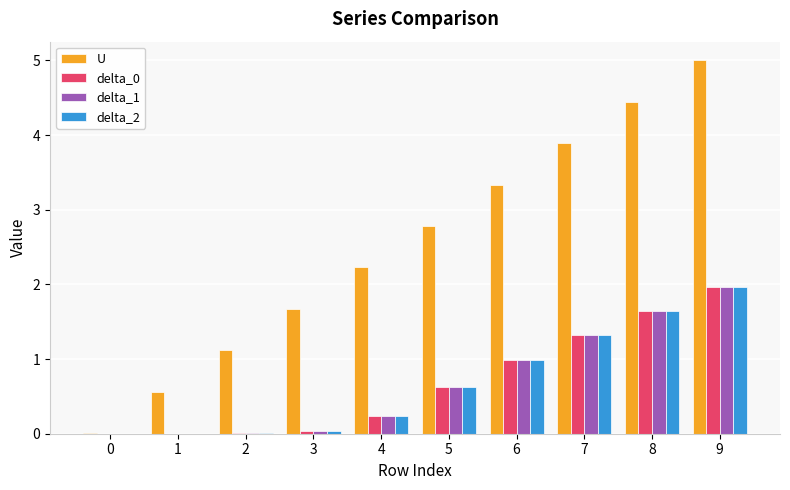

Between 1 and 3, which series saw the biggest shift?

U